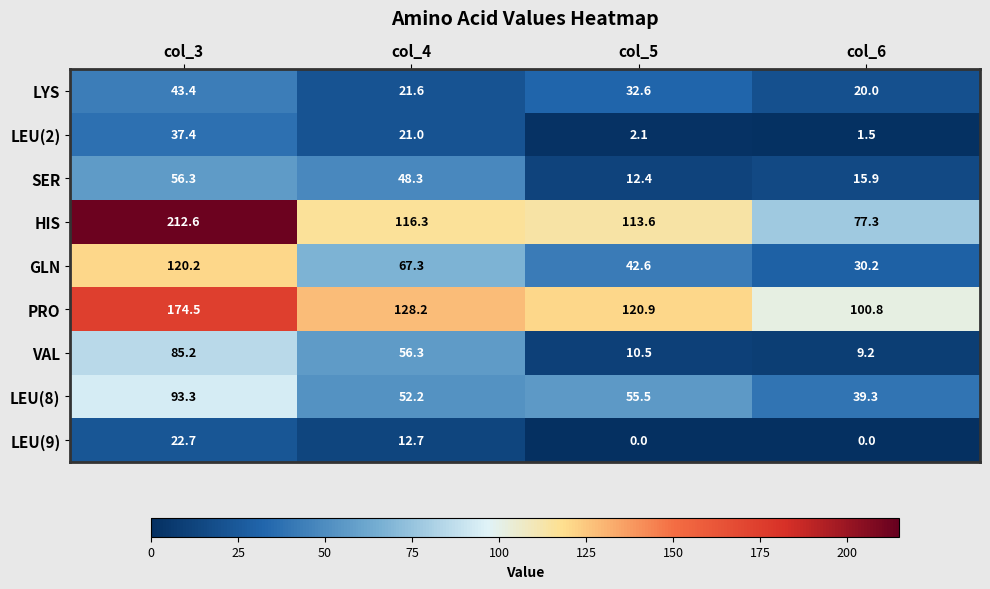

Read the LEU(8) value at col_3.

93.3